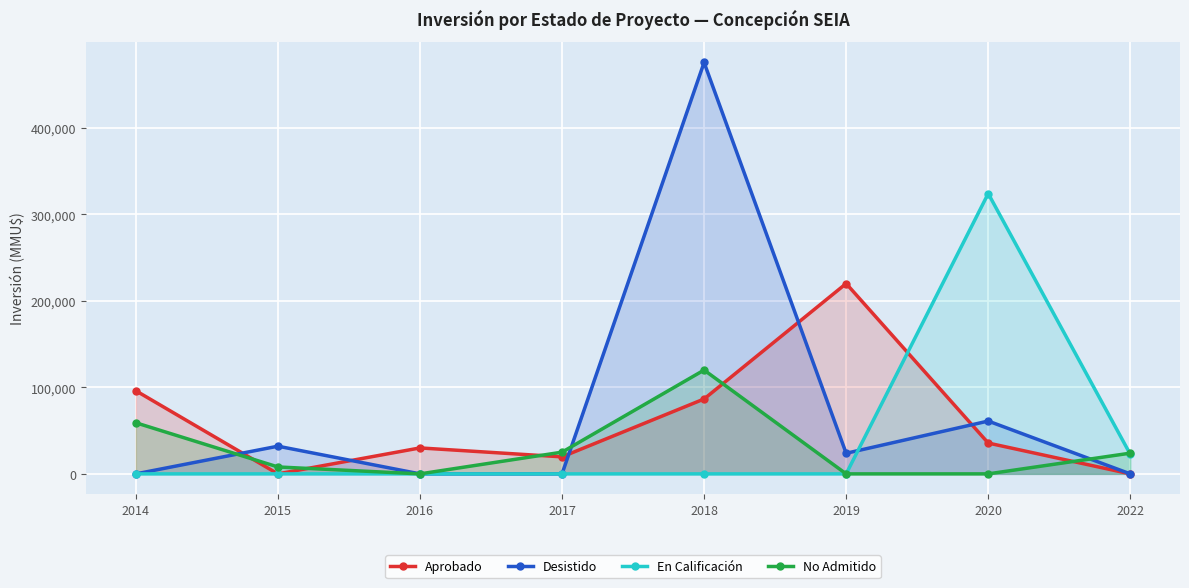

At which label does Desistido reach its peak?

2018